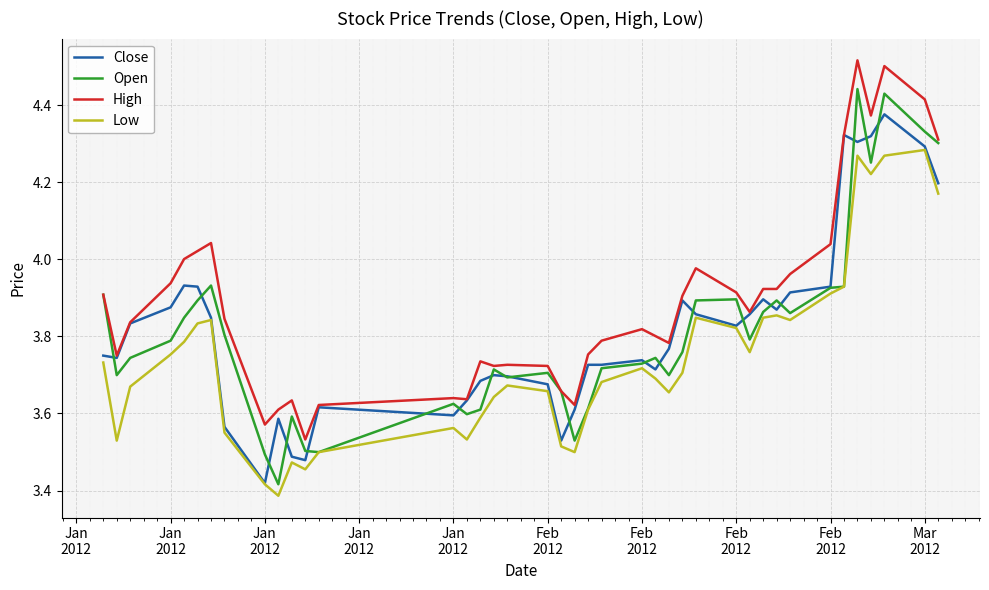

What is the sum of all High values?

155.7